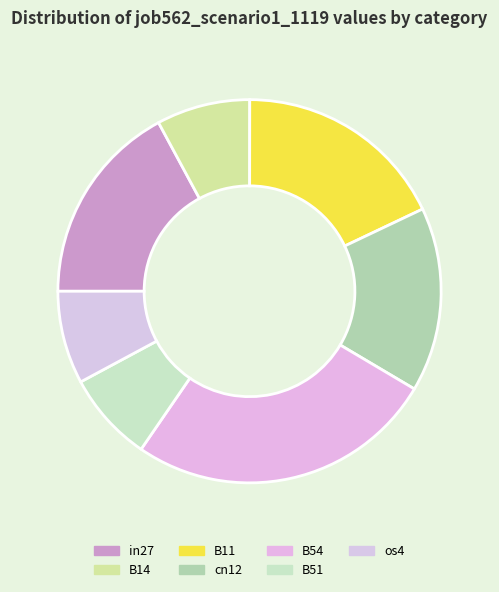

Count the number of slices in the pie.

7